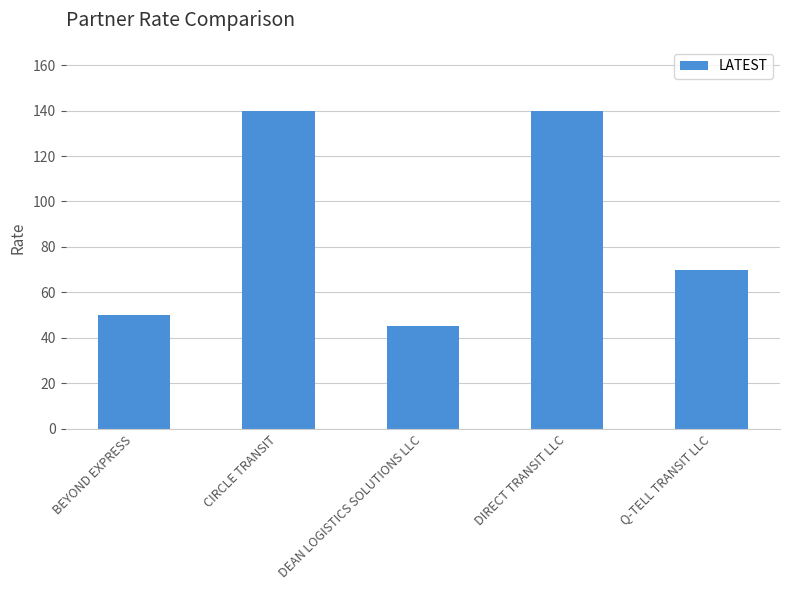

What is the value of the 4th bar from the left?

140.0